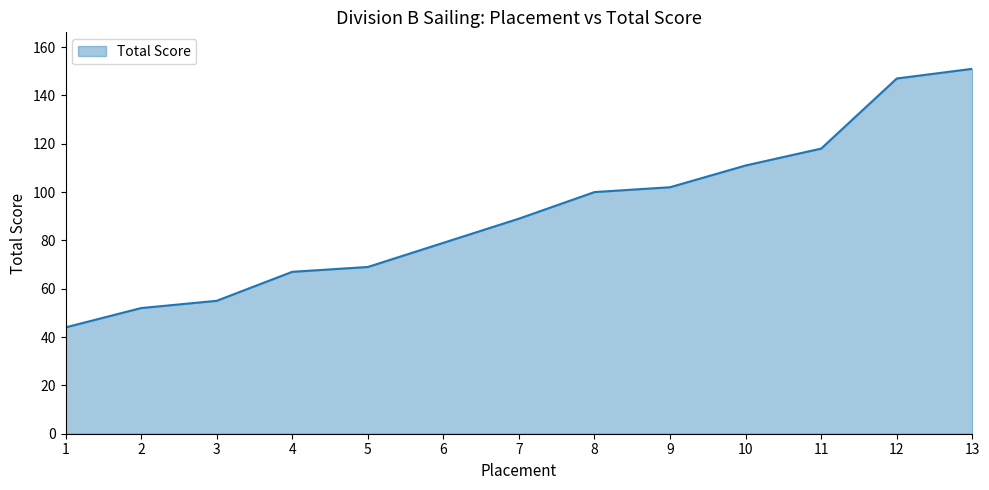

How many lines are shown in the chart?

1